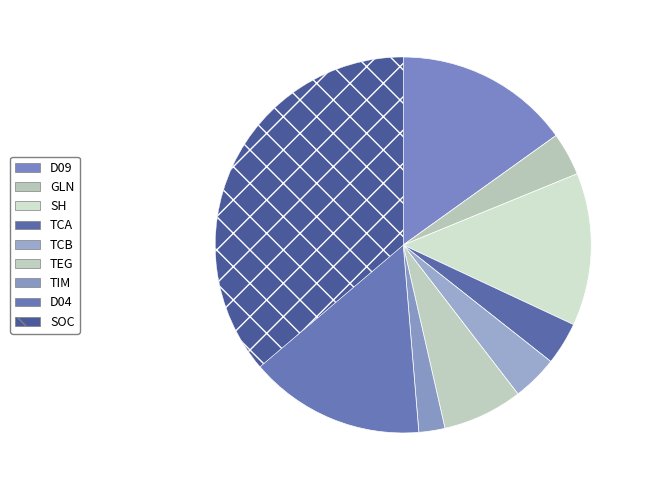

What is the change in value from D09 to TIM?

-3678.8